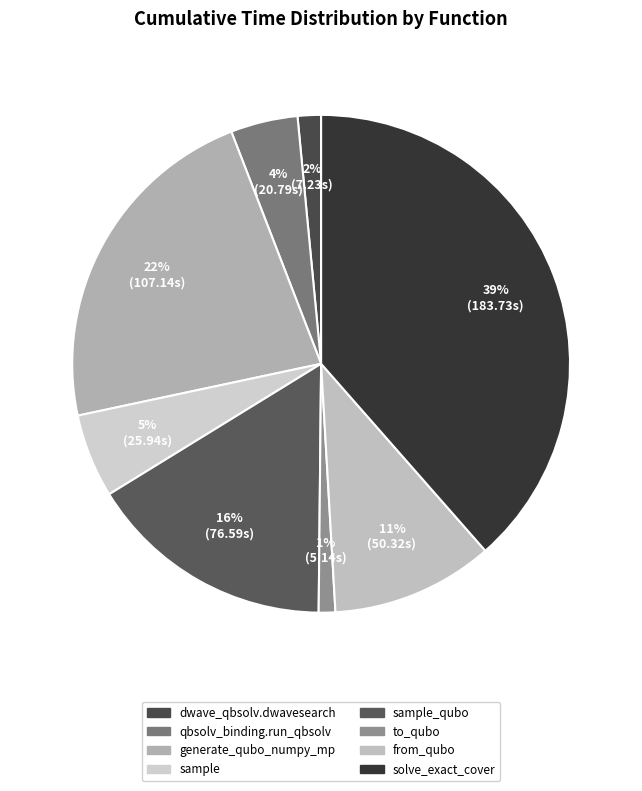

How many slices are in this pie chart?

8